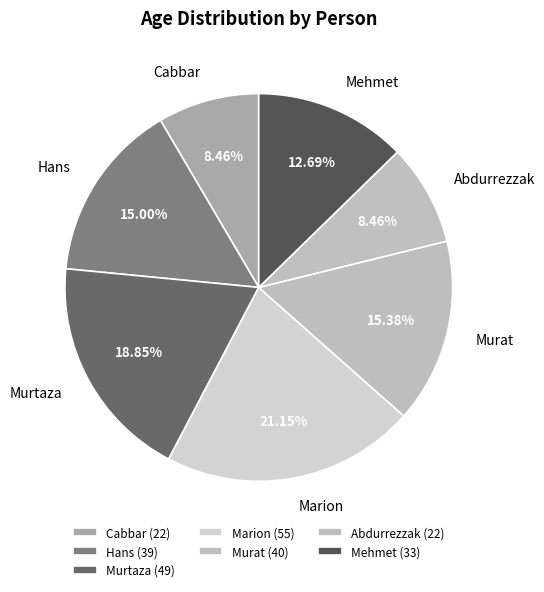

Is there a majority slice in this chart?

No